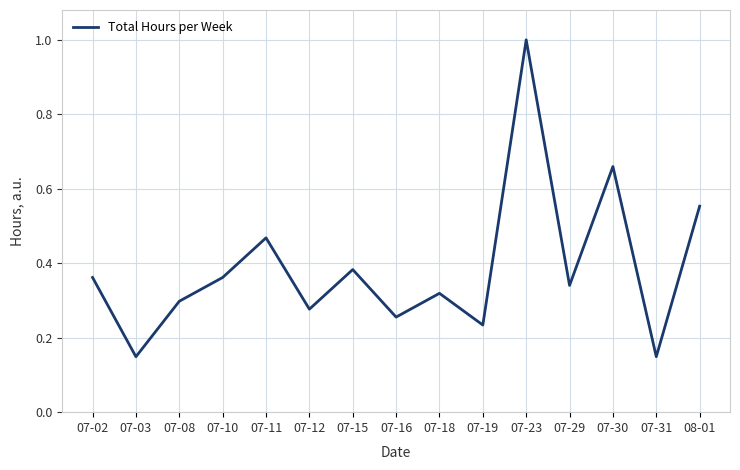

What is the difference between the maximum and minimum values?

0.9